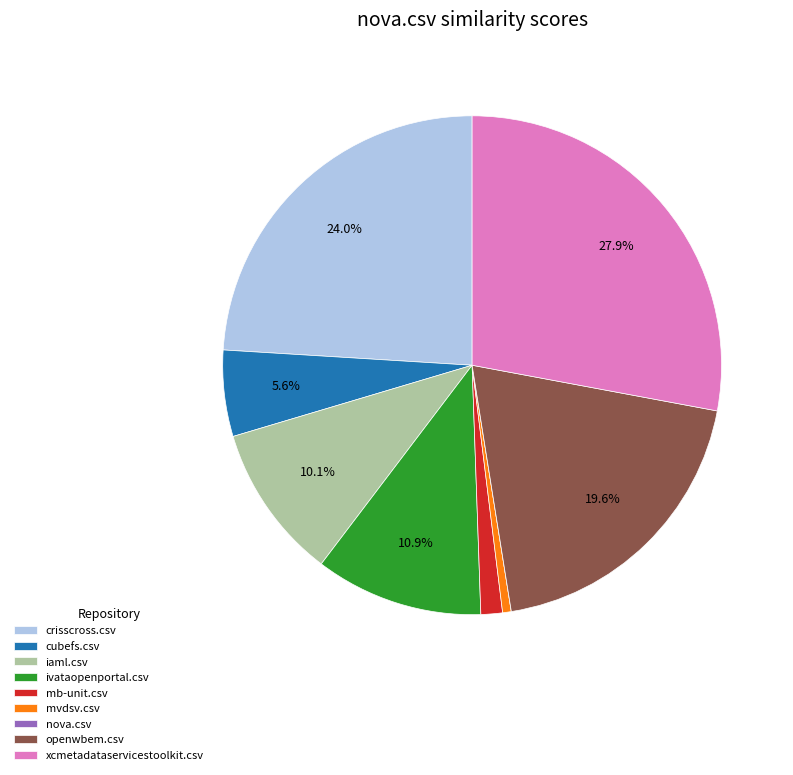

Which category has the biggest portion of the pie?

xcmetadataservicestoolkit.csv